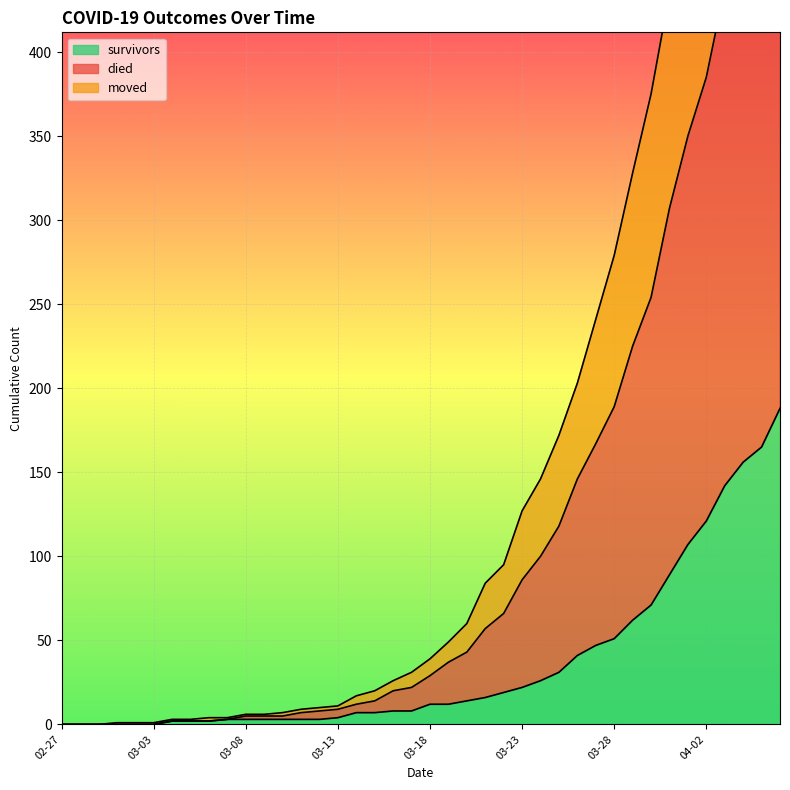

What is the average value of the survivors series?

36